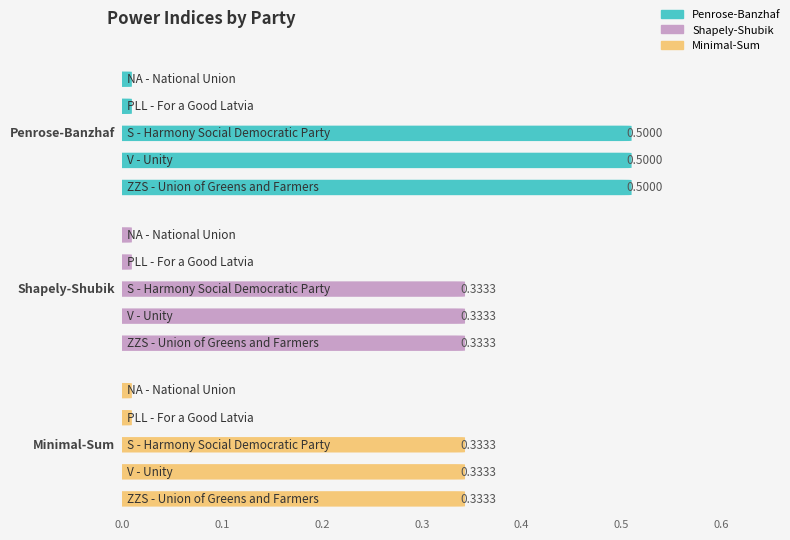

At V, list the series in order from smallest to largest.

Minimal-Sum, Shapely-Shubik, Penrose-Banzhaf